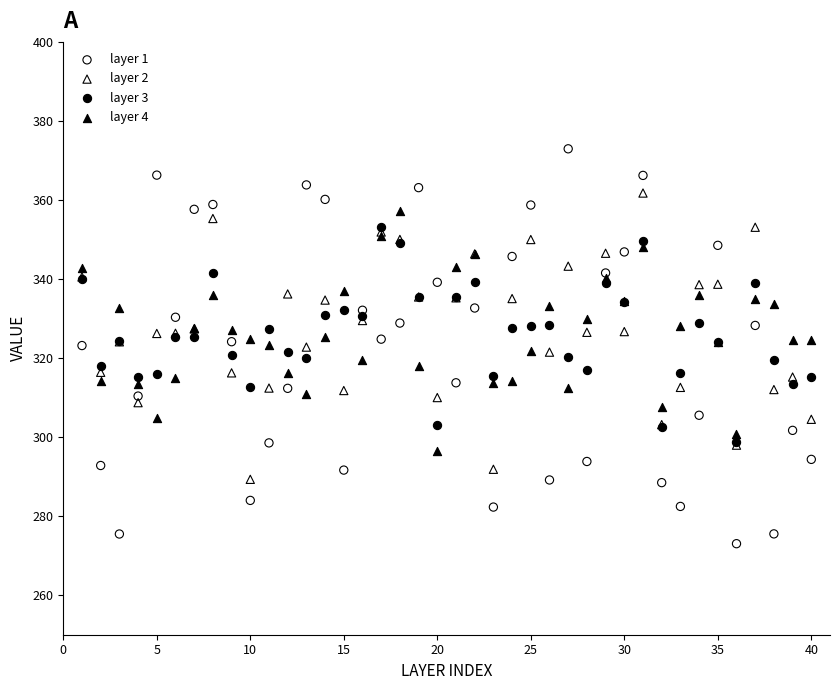

What are all the series names shown in the legend?

layer 1, layer 2, layer 3, layer 4